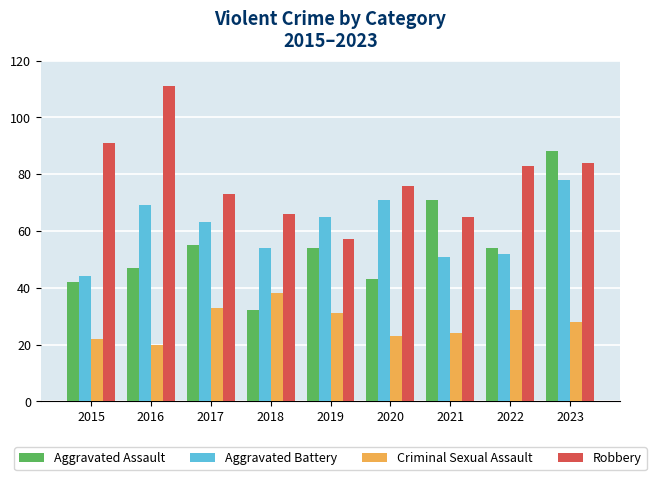

The value of Aggravated Assault at 2021 is 119. True or false?

False